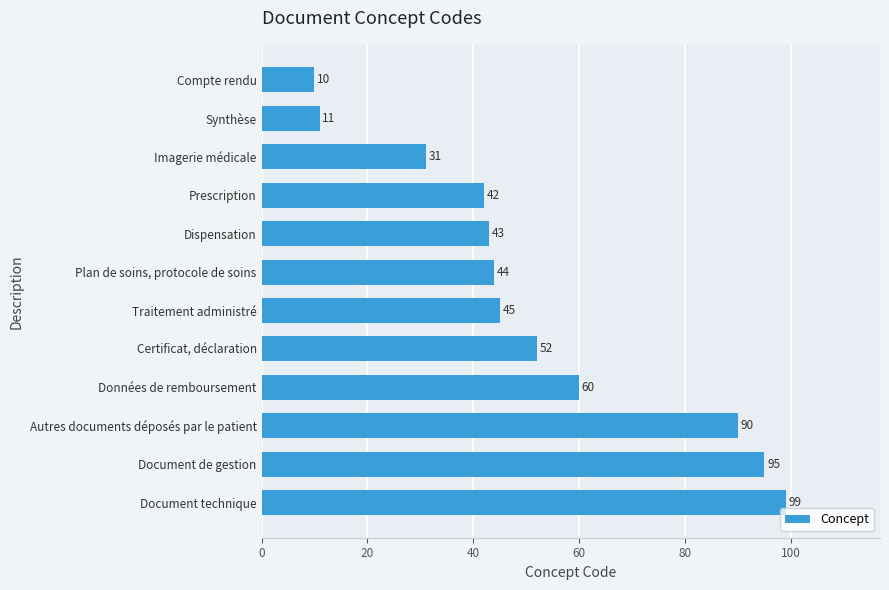

The chart shows a value of 60 at Plan de soins, protocole de soins. True or false?

False